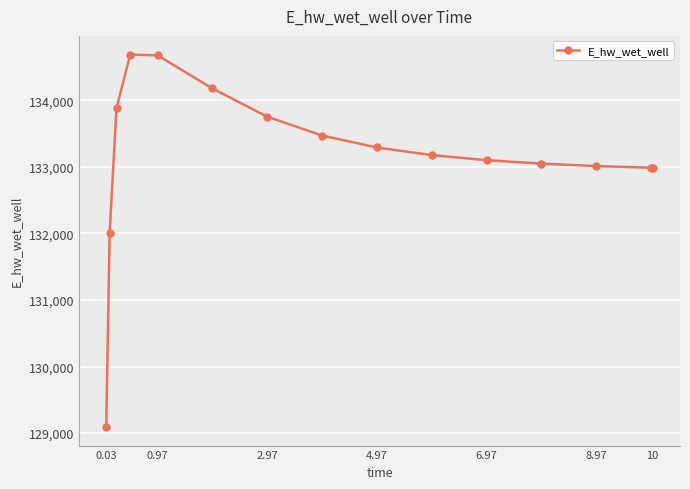

What is the difference between the maximum and minimum values?

5594.4